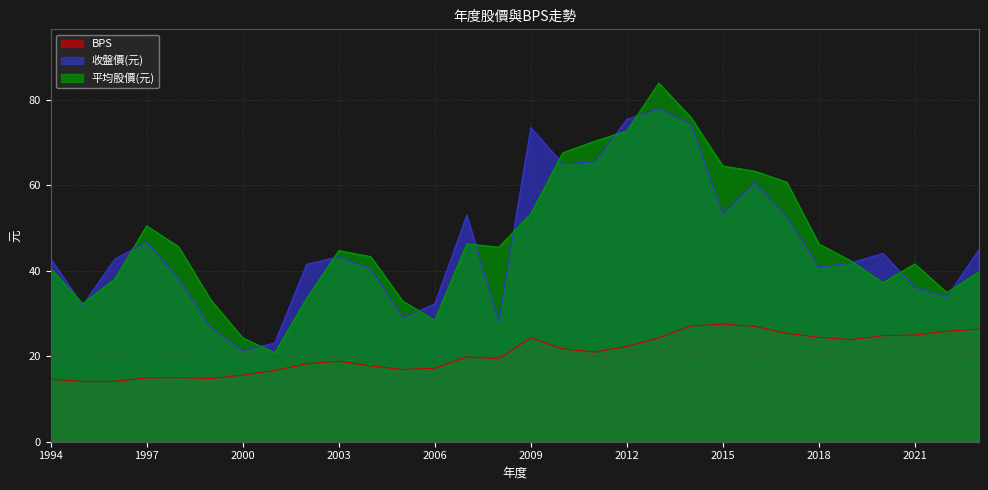

At how many categories does at least one series exceed 14?

30